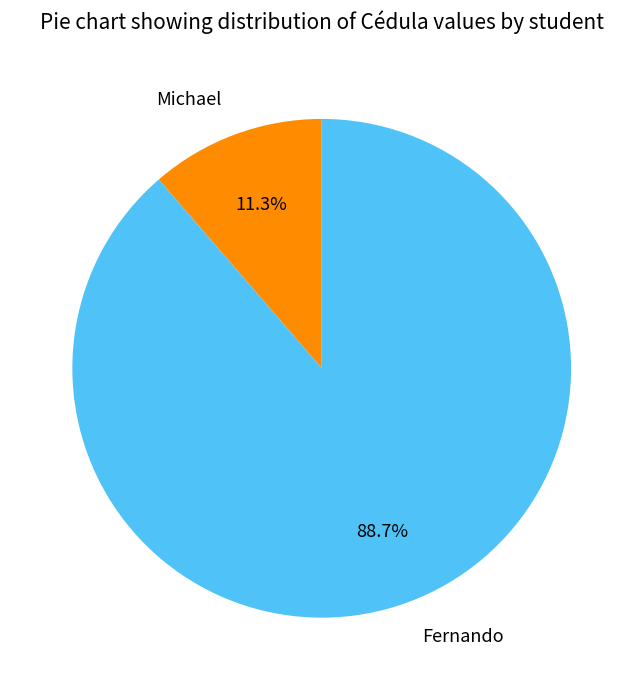

Which has a higher value, Fernando or Michael?

Fernando